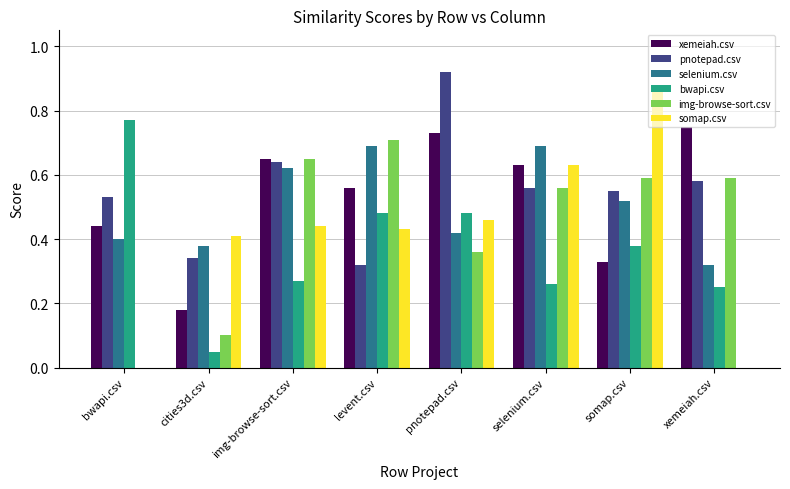

True or false: bwapi.csv has a value of 0.6 at somap.csv.

False